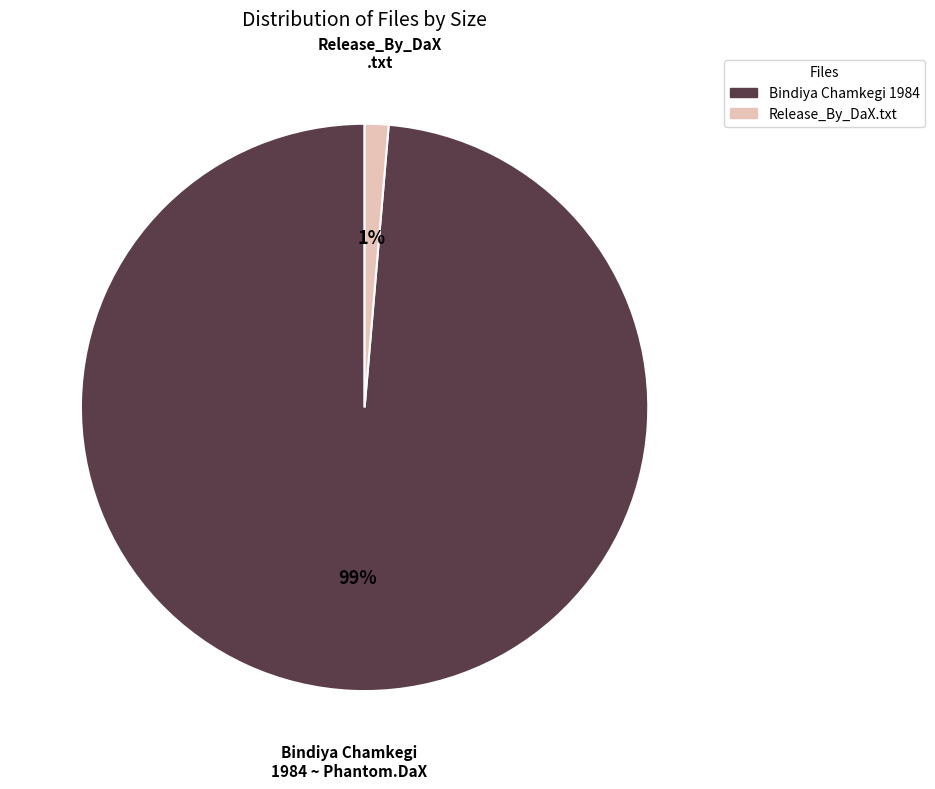

To the nearest percent, what is the average slice percentage?

50%